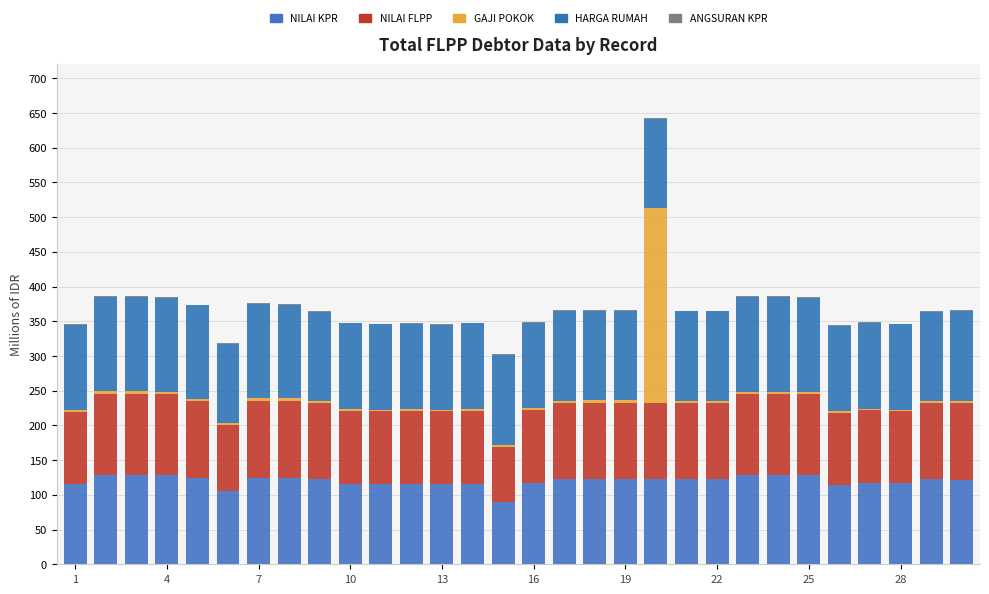

How many categories are shown in the chart?

30